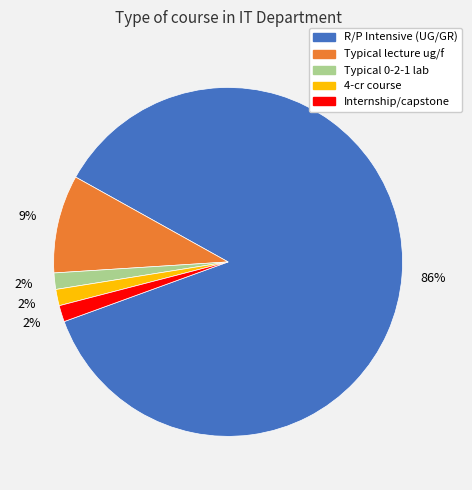

To the nearest percent, what portion does Typical 0-2-1 lab represent?

2%